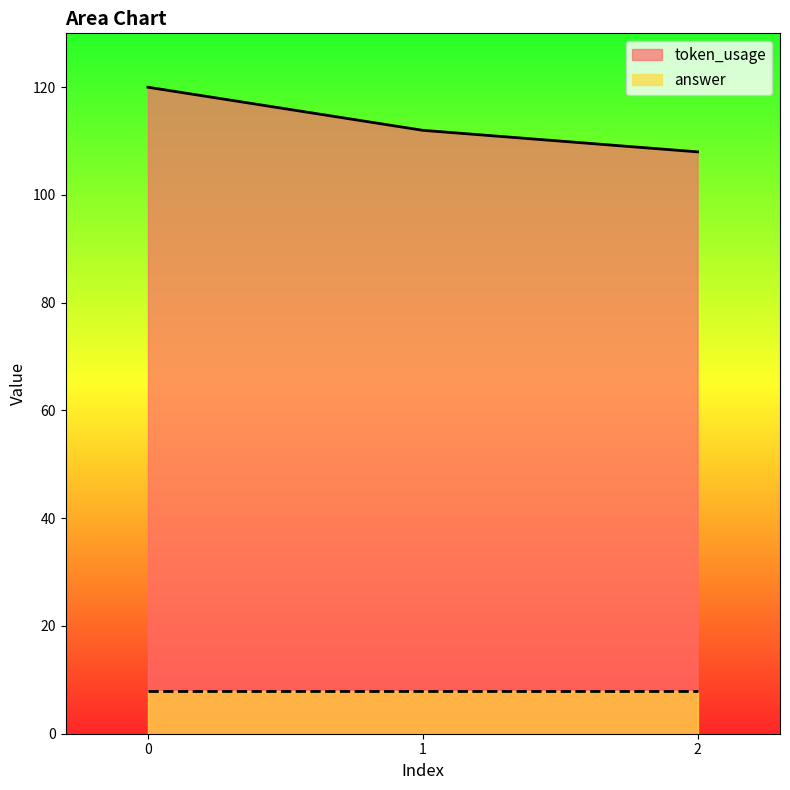

The value at 1 is 112. True or false?

True